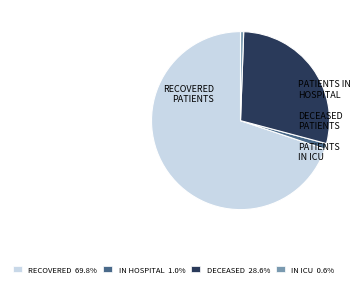

Combined, do DECEASED 28.6% and RECOVERED 69.8% account for over 50%?

Yes